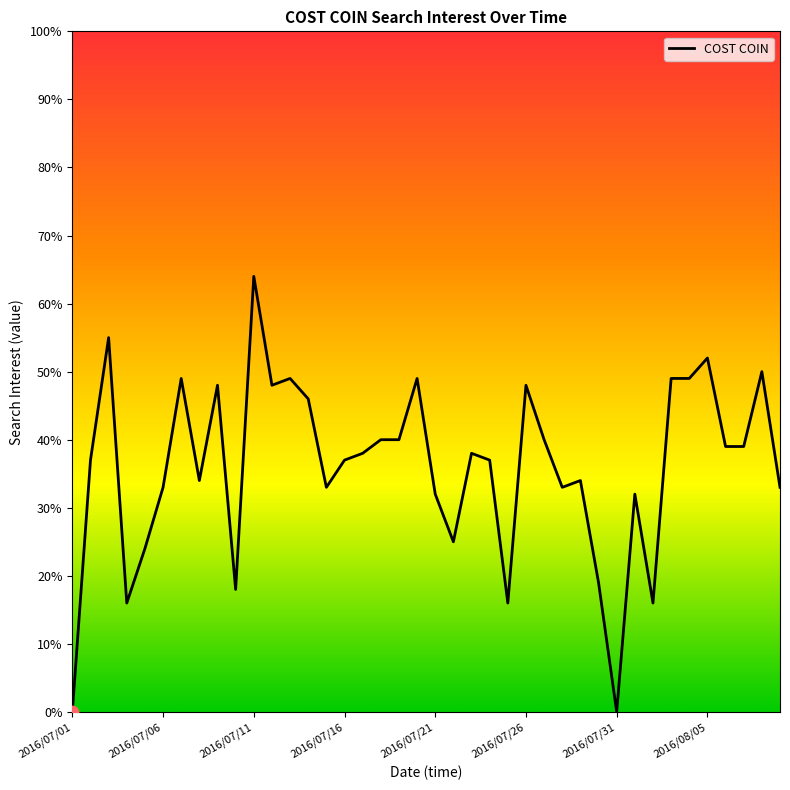

What is the difference between the maximum and minimum values?

64